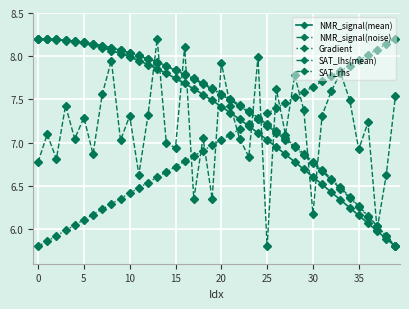

Does the chart have visible grid lines?

Yes